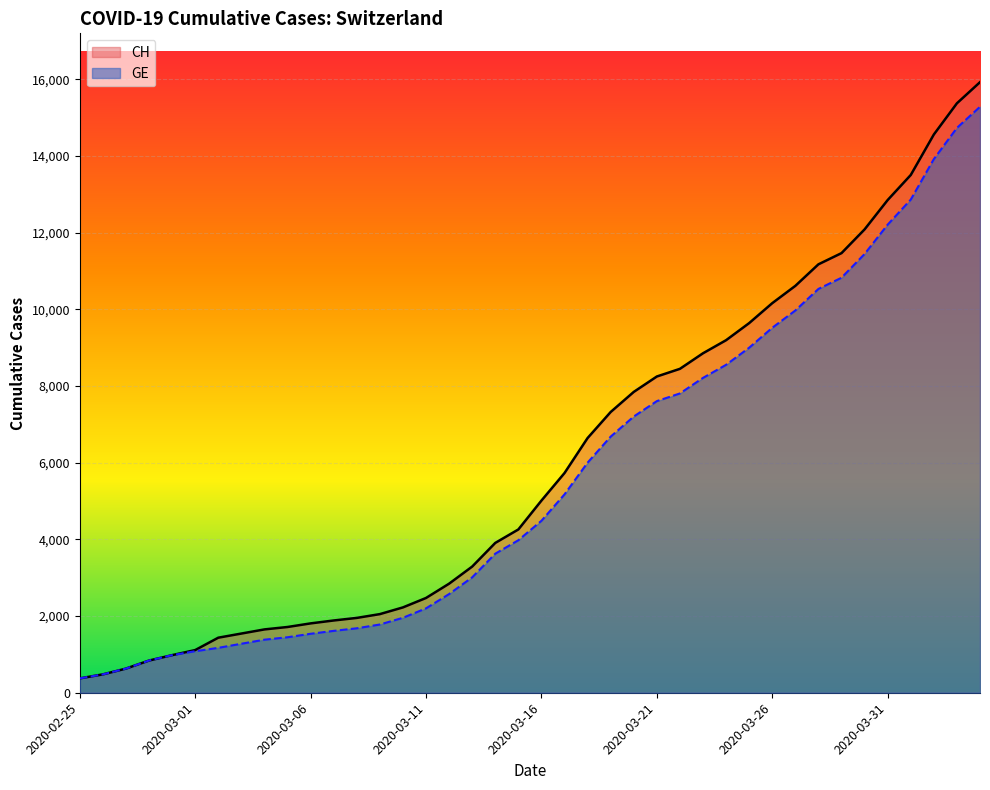

At how many categories does at least one series exceed 6609?

18